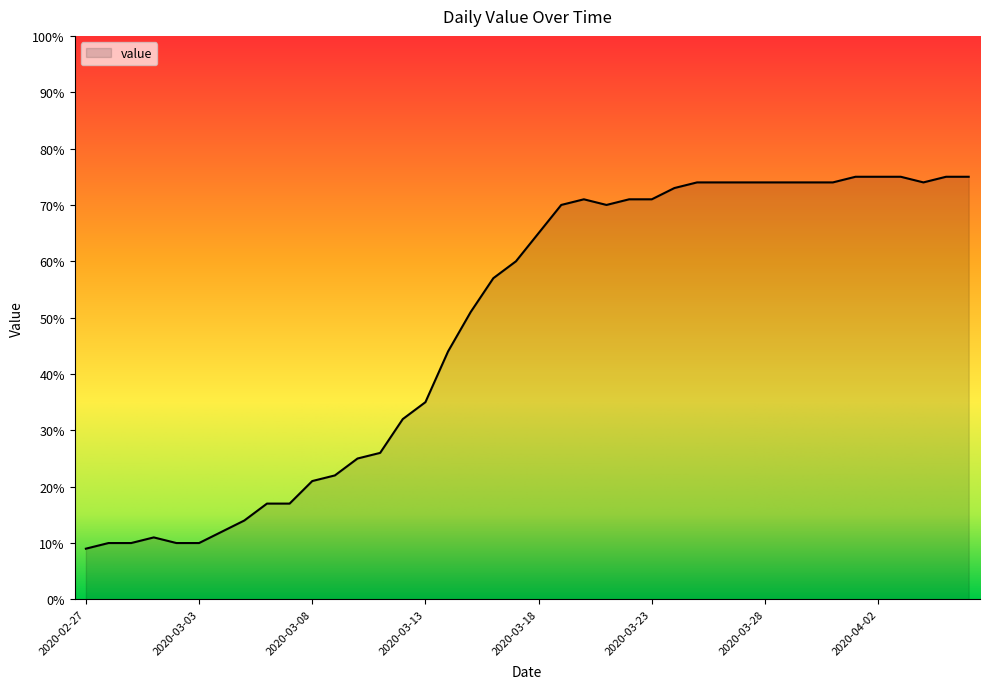

What is the maximum value shown in the chart?

75